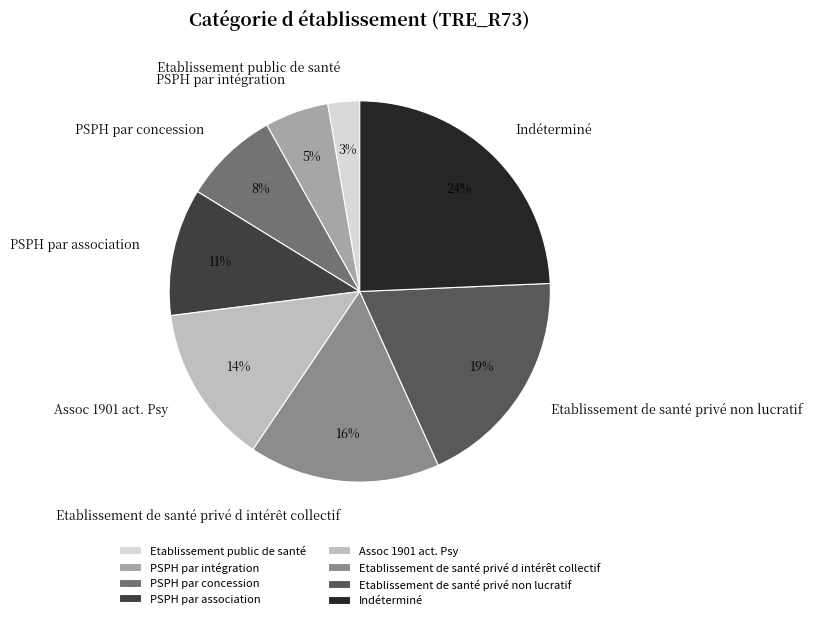

How many segments does this pie chart have?

8